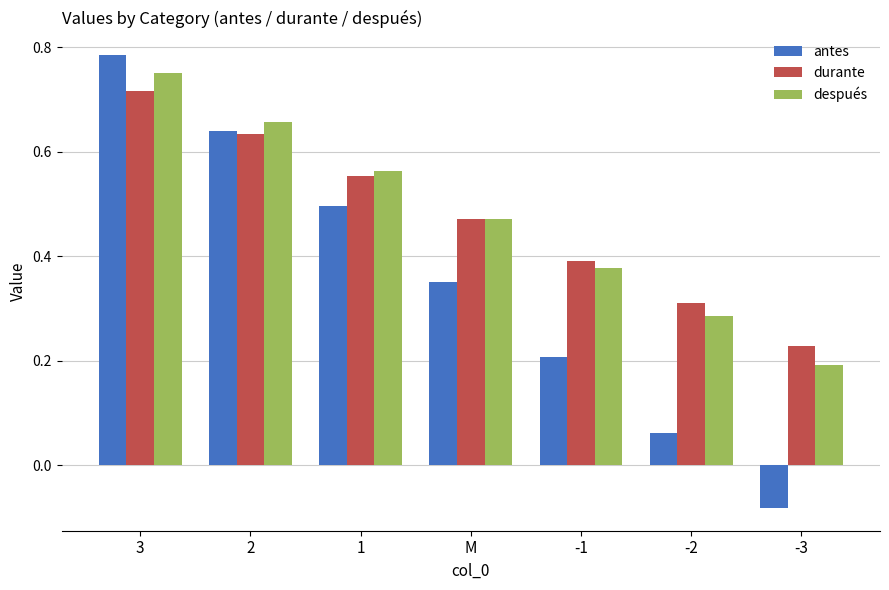

What is the difference between the maximum and minimum values in the antes series?

0.9